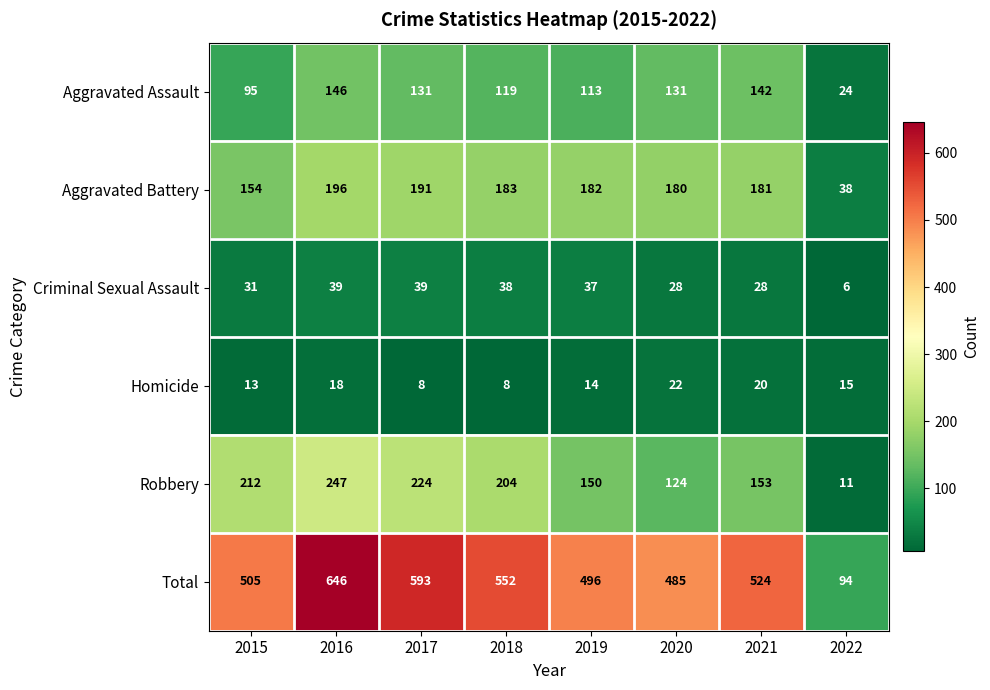

Which series has the largest range (max minus min)?

Total